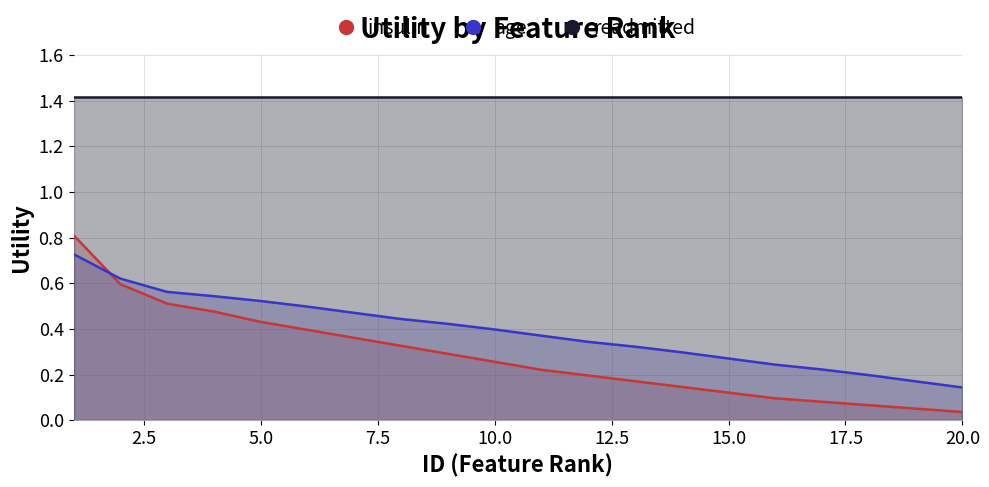

What is the maximum value shown in the chart?

1.4